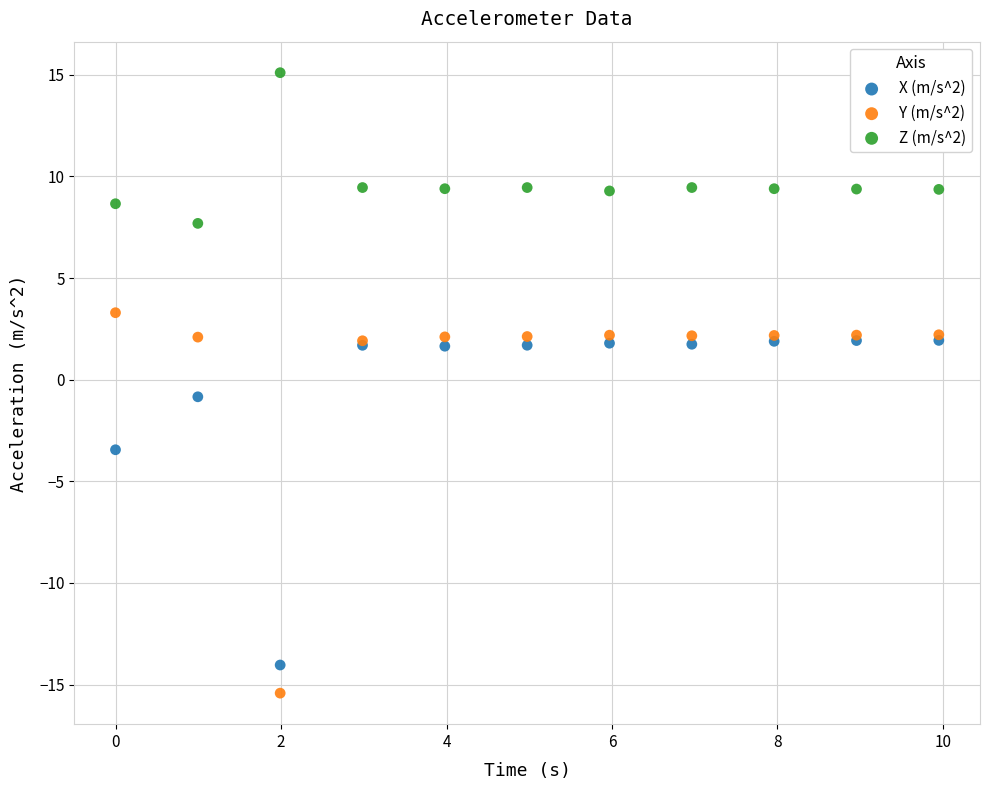

What are all the series names shown in the legend?

X (m/s^2), Y (m/s^2), Z (m/s^2)